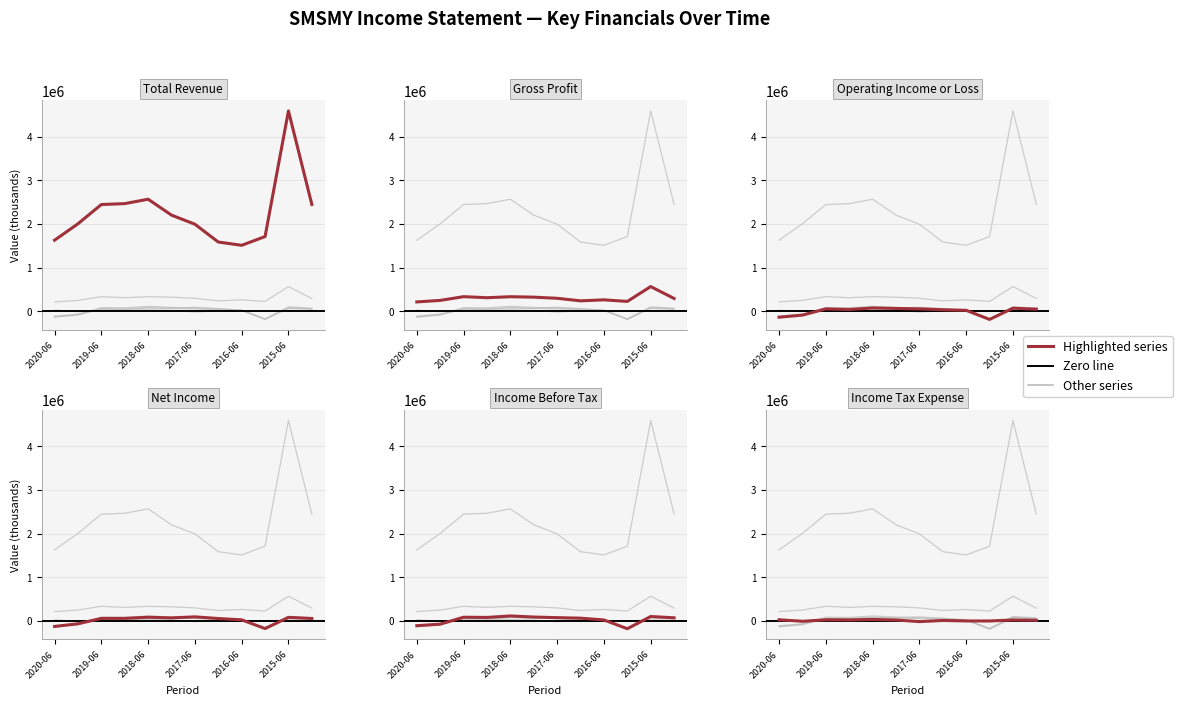

How many values in Operating Income or Loss are below zero?

3